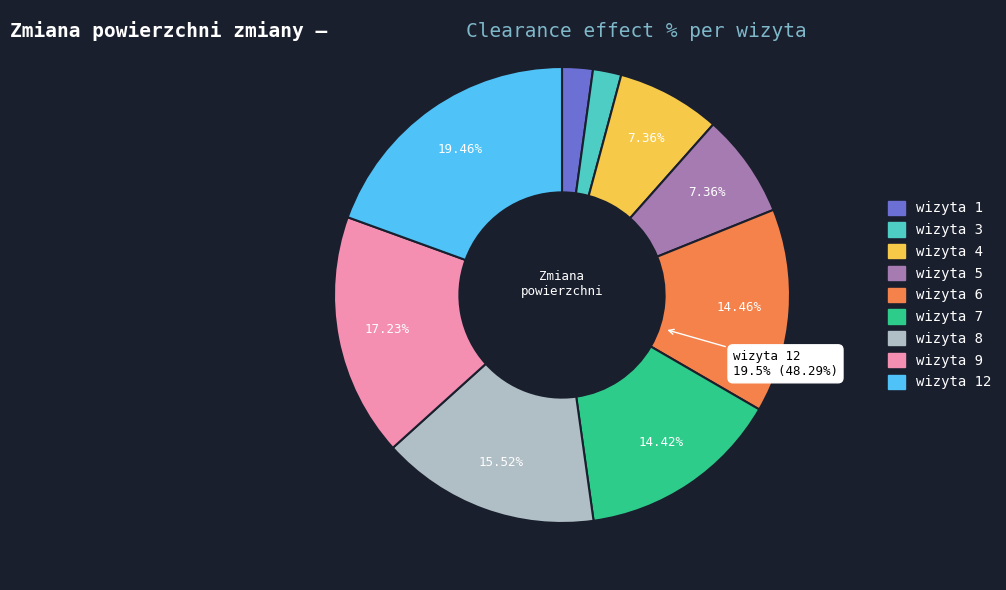

What is the smallest slice in the pie chart?

wizyta 3